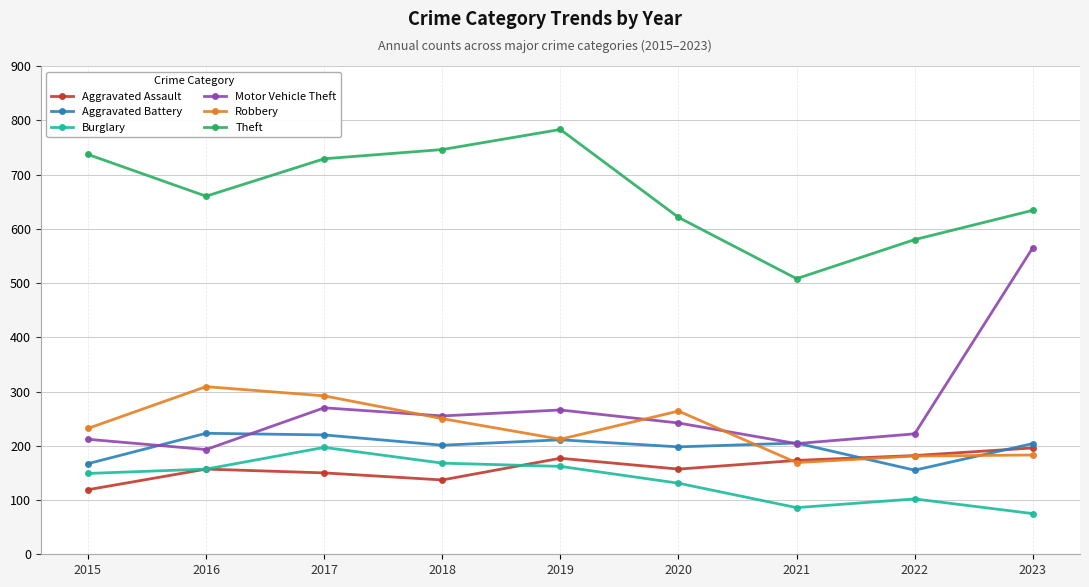

Between 2015 and 2021, which series saw the biggest shift?

Theft